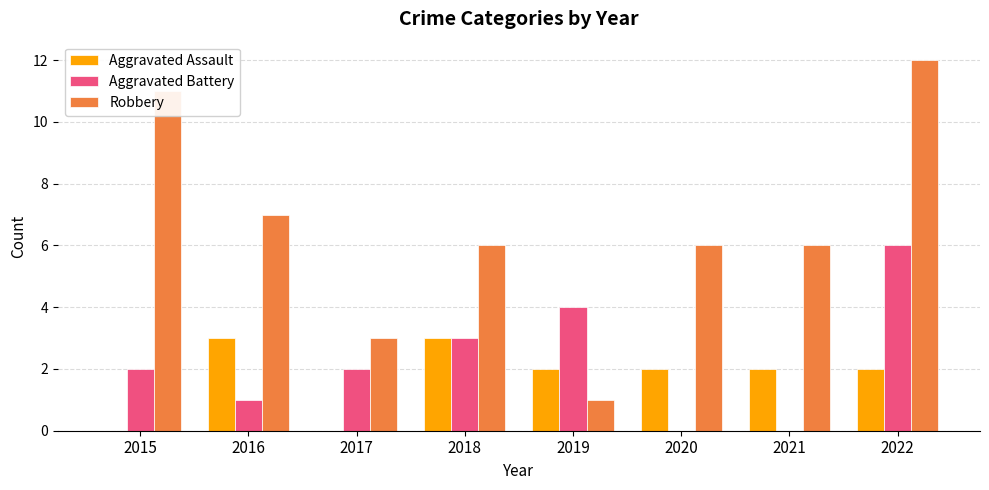

Which series has the widest spread of values?

Robbery